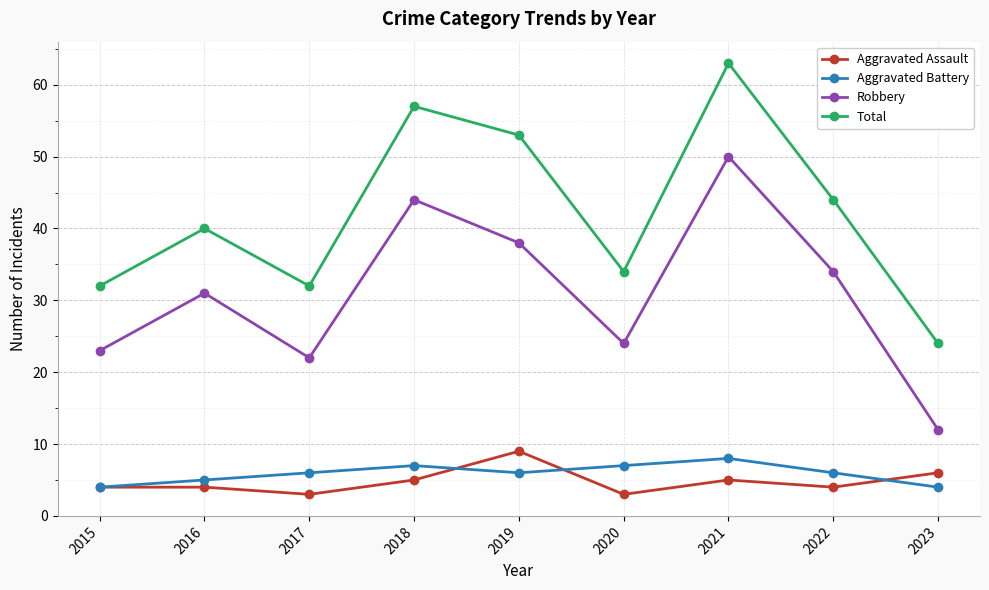

How many categories are shown in the chart?

9